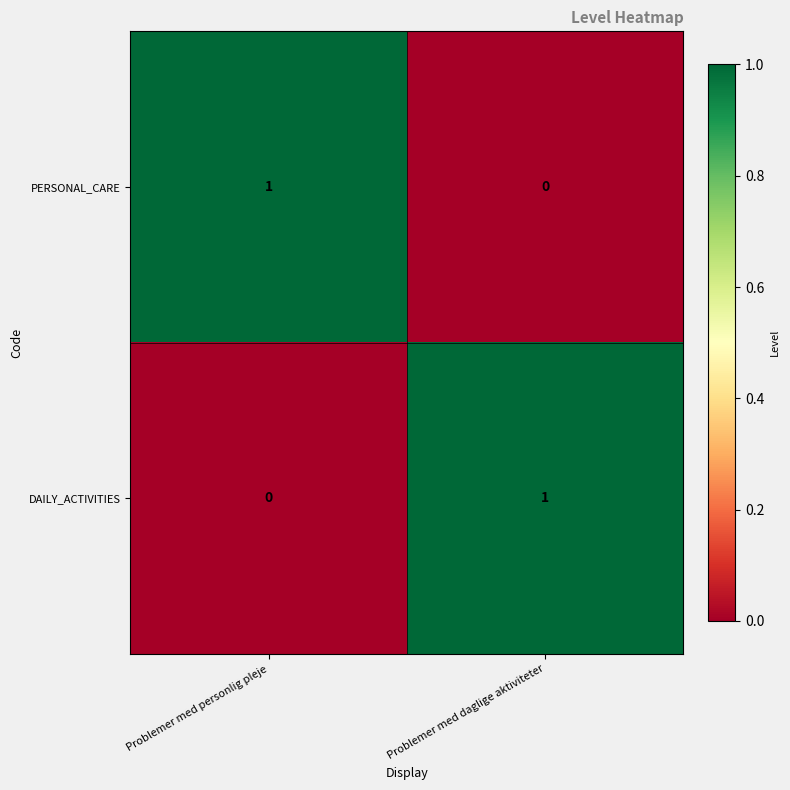

Where is DAILY_ACTIVITIES nearest to the value 0?

Problemer med personlig pleje